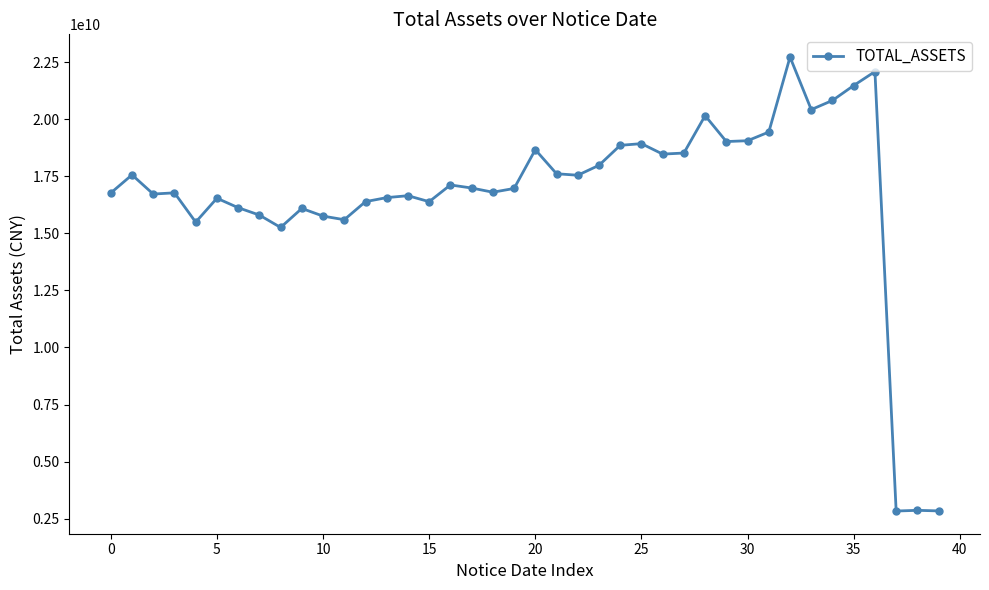

What is the greatest value displayed?

22736529452.6